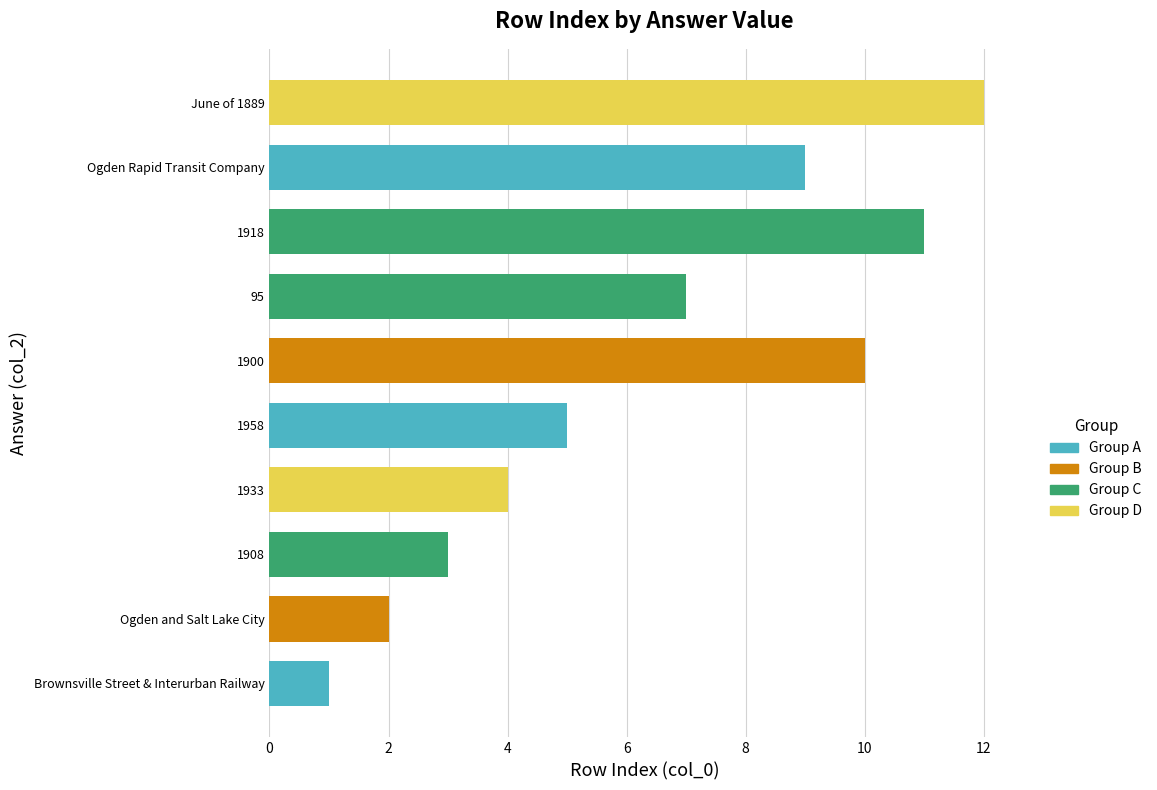

Does the chart contain stacked bars?

No